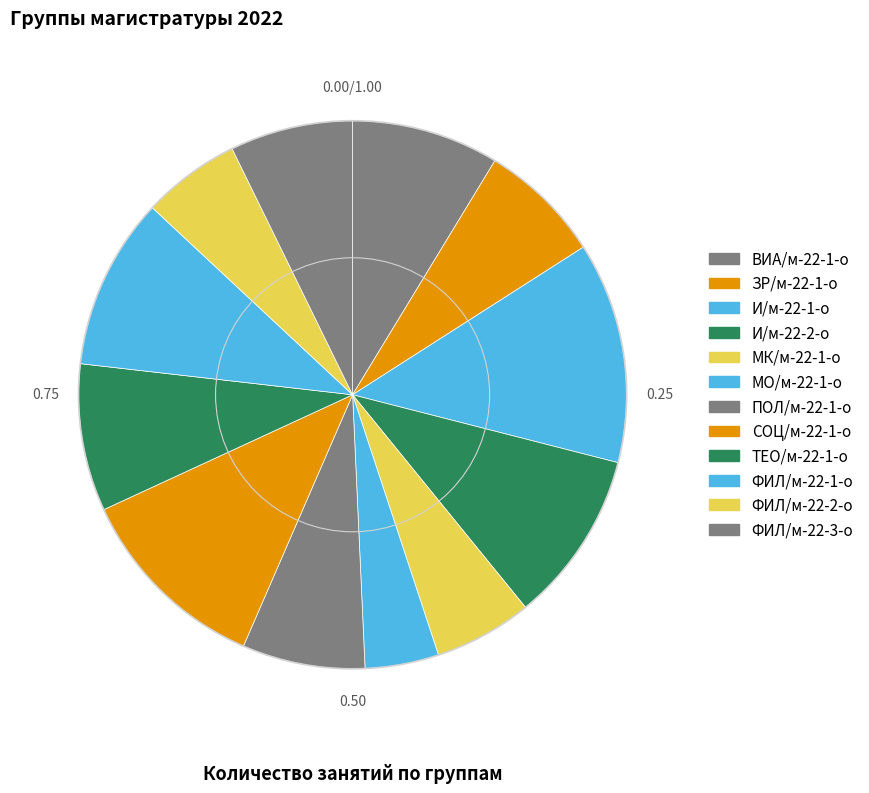

Which has a higher value, ФИЛ/м-22-1-о or И/м-22-1-о?

И/м-22-1-о